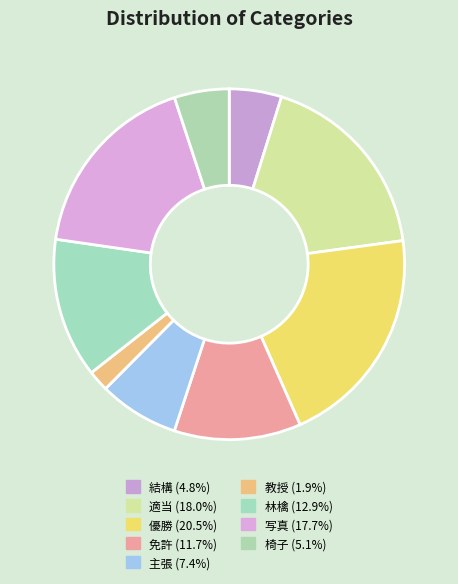

Does 適当 account for over 50% of the chart?

No